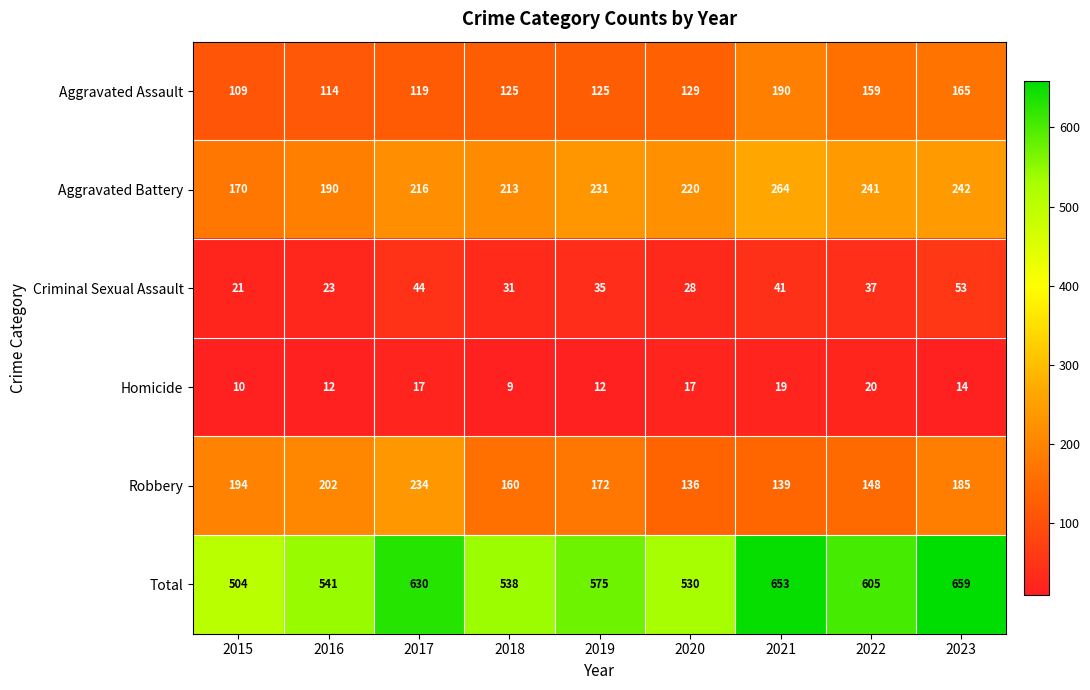

What is the sum of the Aggravated Assault values at 2017 and 2016?

233